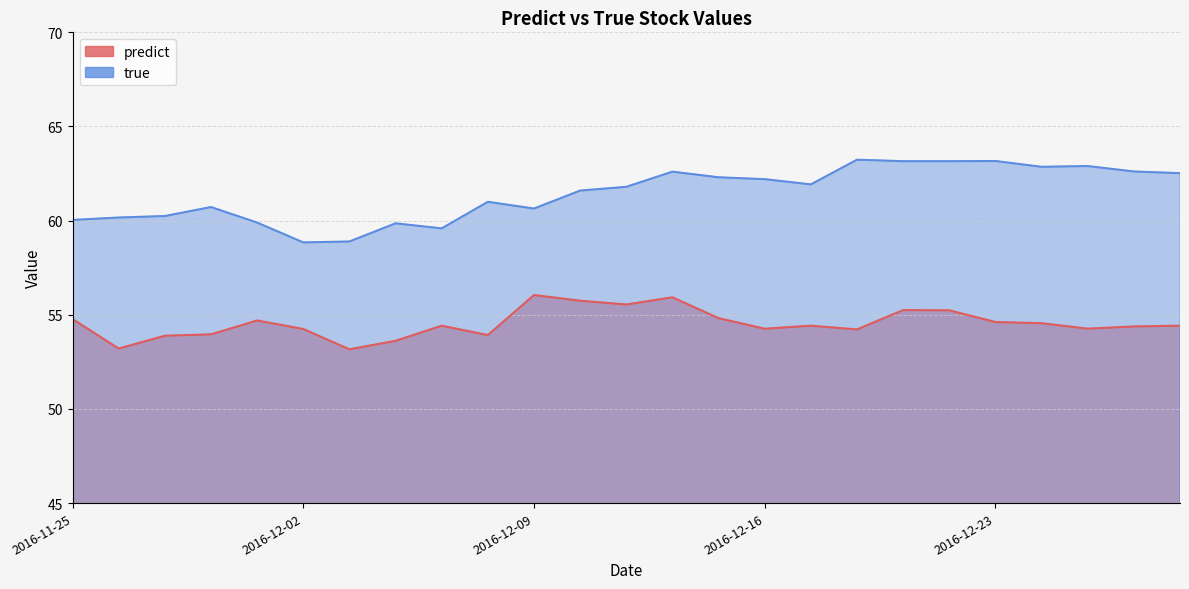

Which series has the widest spread of values?

true